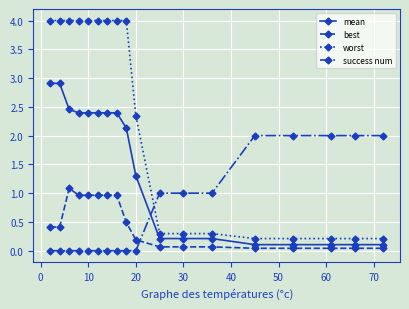

Which series has the largest total across all categories?

worst